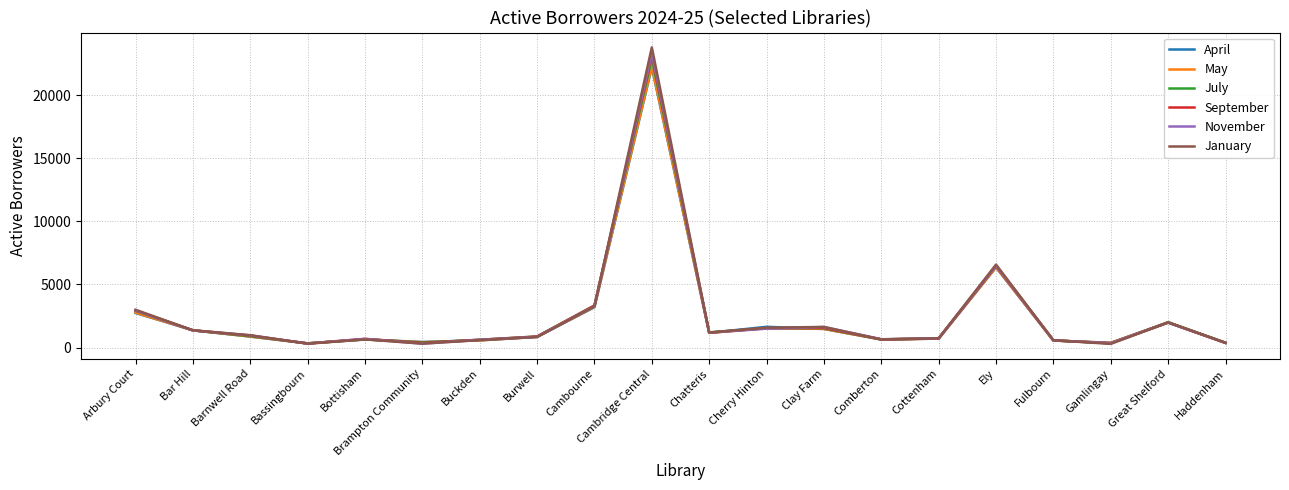

Where is April nearest to the value 11268?

Ely